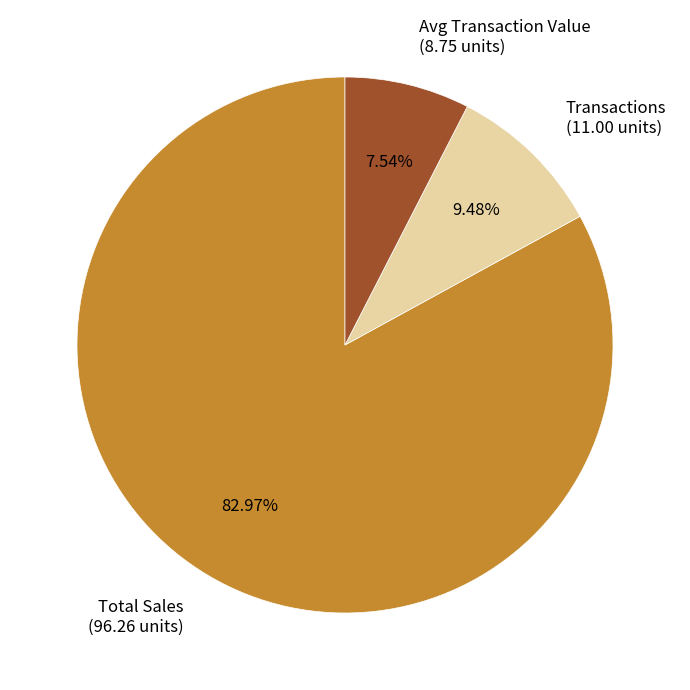

Between Avg Transaction Value and Total Sales, which is larger?

Total Sales